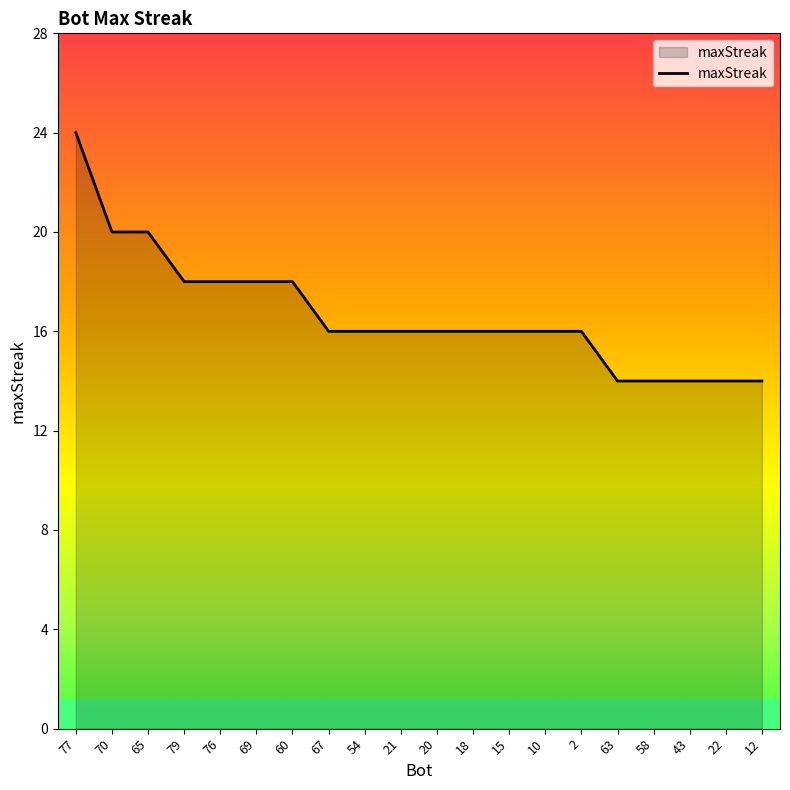

How many lines are shown in the chart?

1